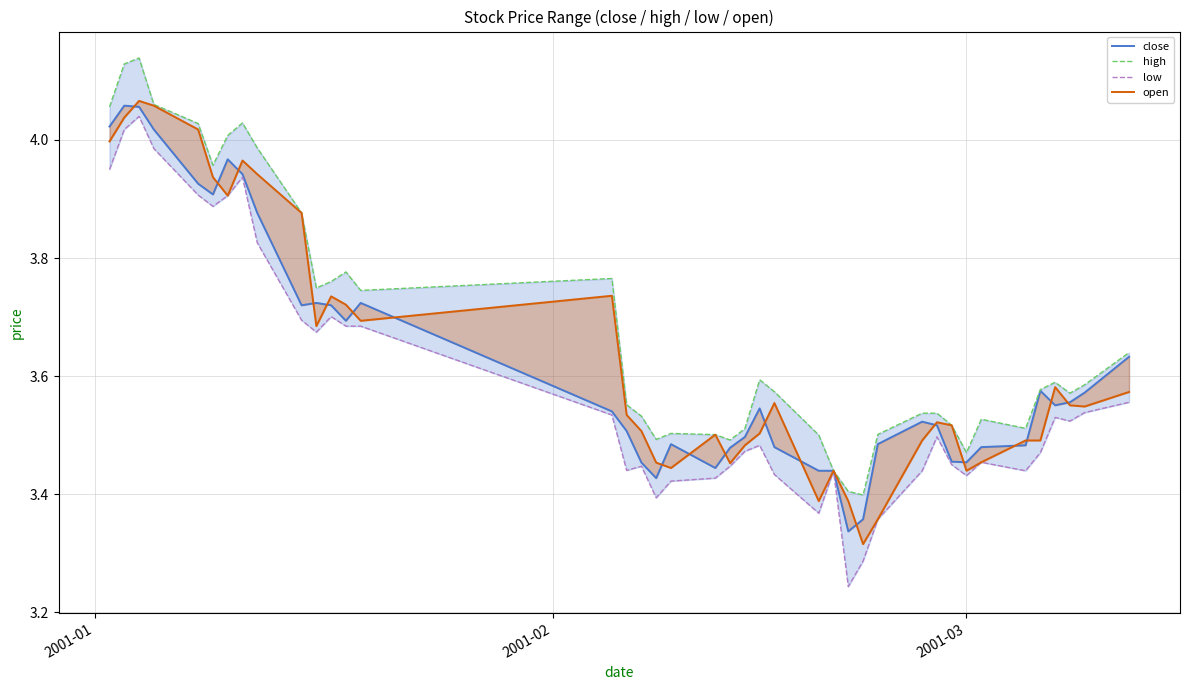

Which series has the largest total across all categories?

high